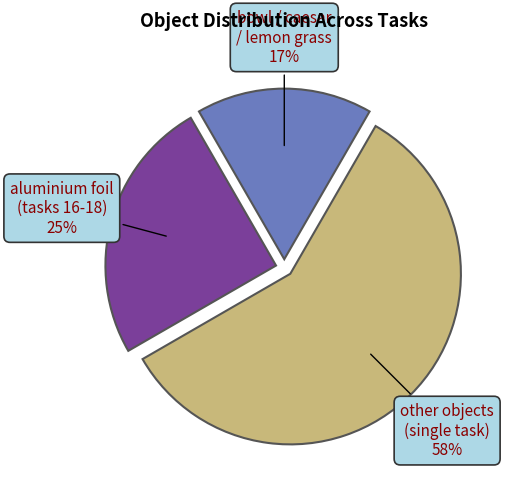

To the nearest percent, what portion does aluminium foil represent?

25%